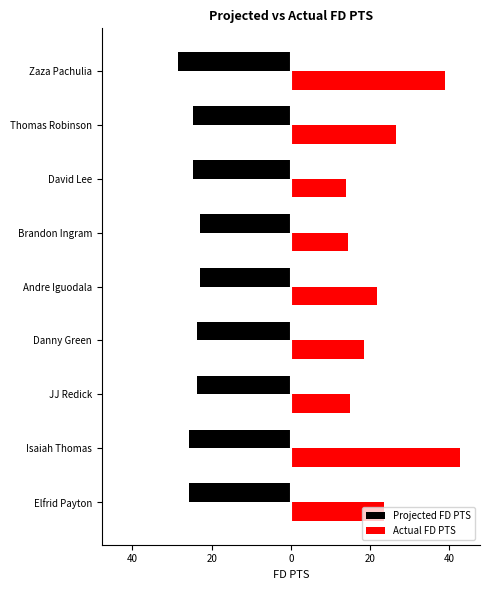

What are all the series names shown in the legend?

Projected FD PTS, Actual FD PTS